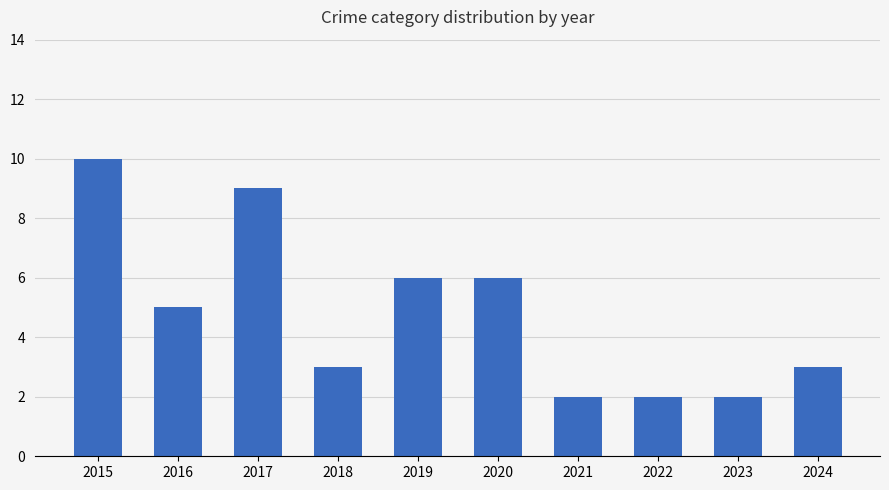

Is it true that the value at 2021 is 2?

True